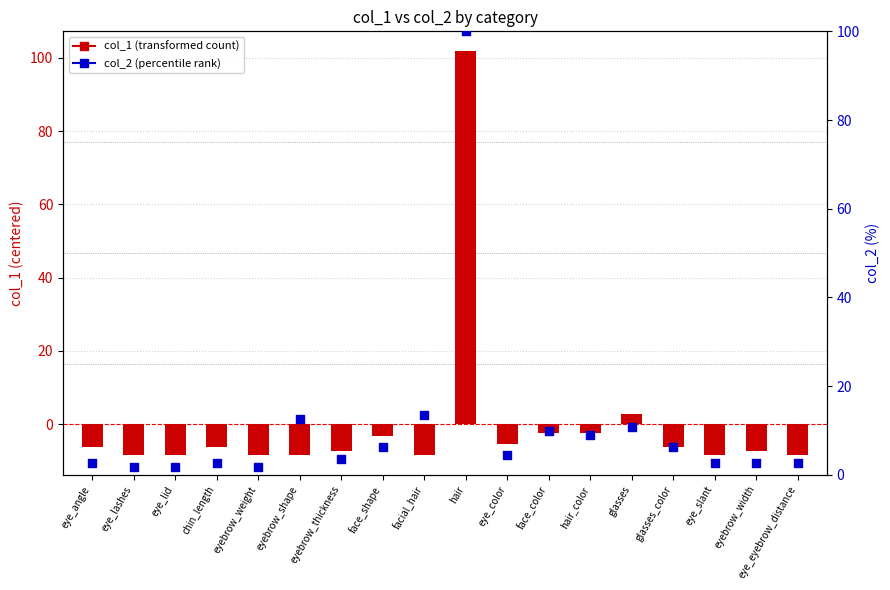

Which series reaches the maximum Y coordinate?

col_1 (transformed)